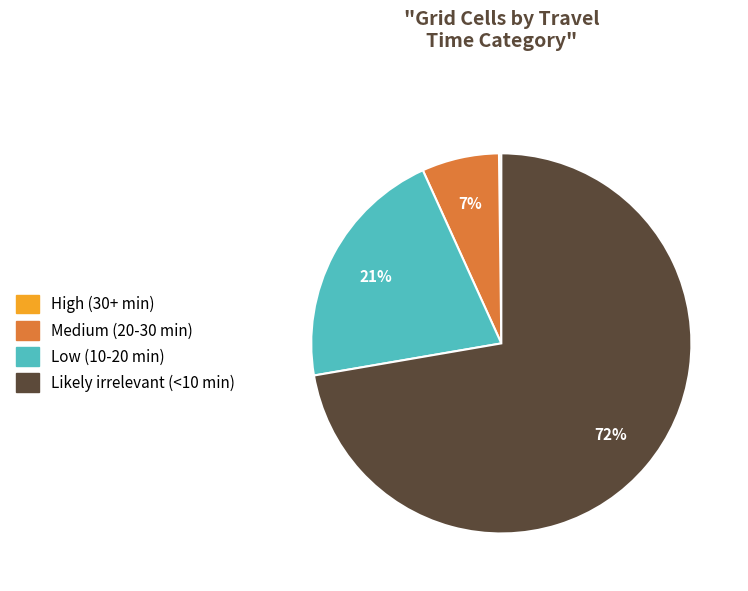

Is there a majority slice in this chart?

Yes